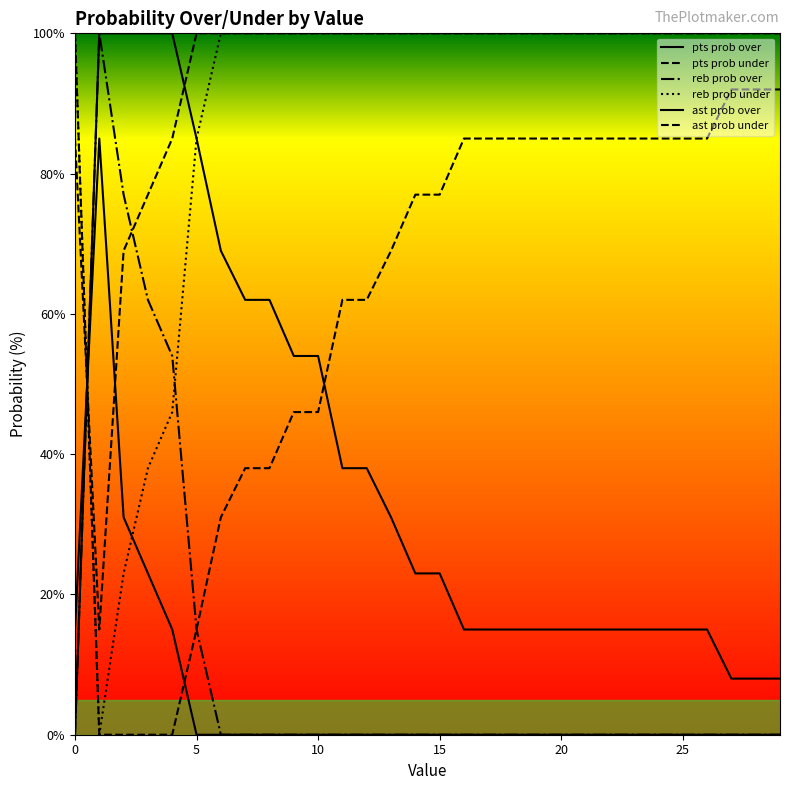

What is the average value of the pts prob under series?

62